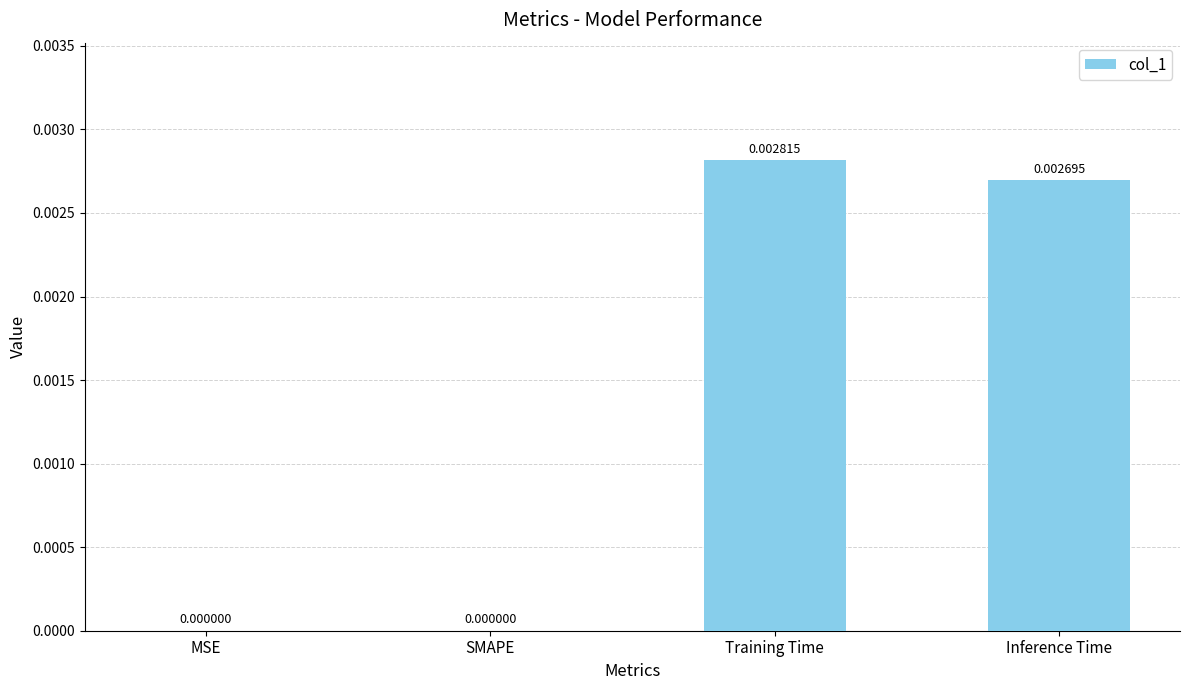

Which label corresponds to the largest value in the chart?

Training Time